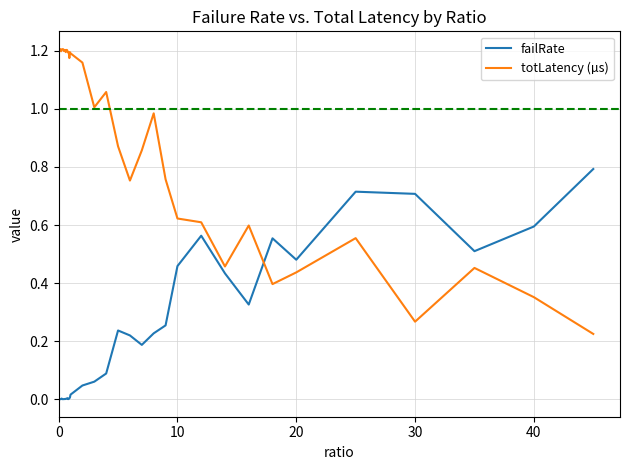

After their last crossing, which series has the higher values: totLatency (µs) or failRate?

failRate